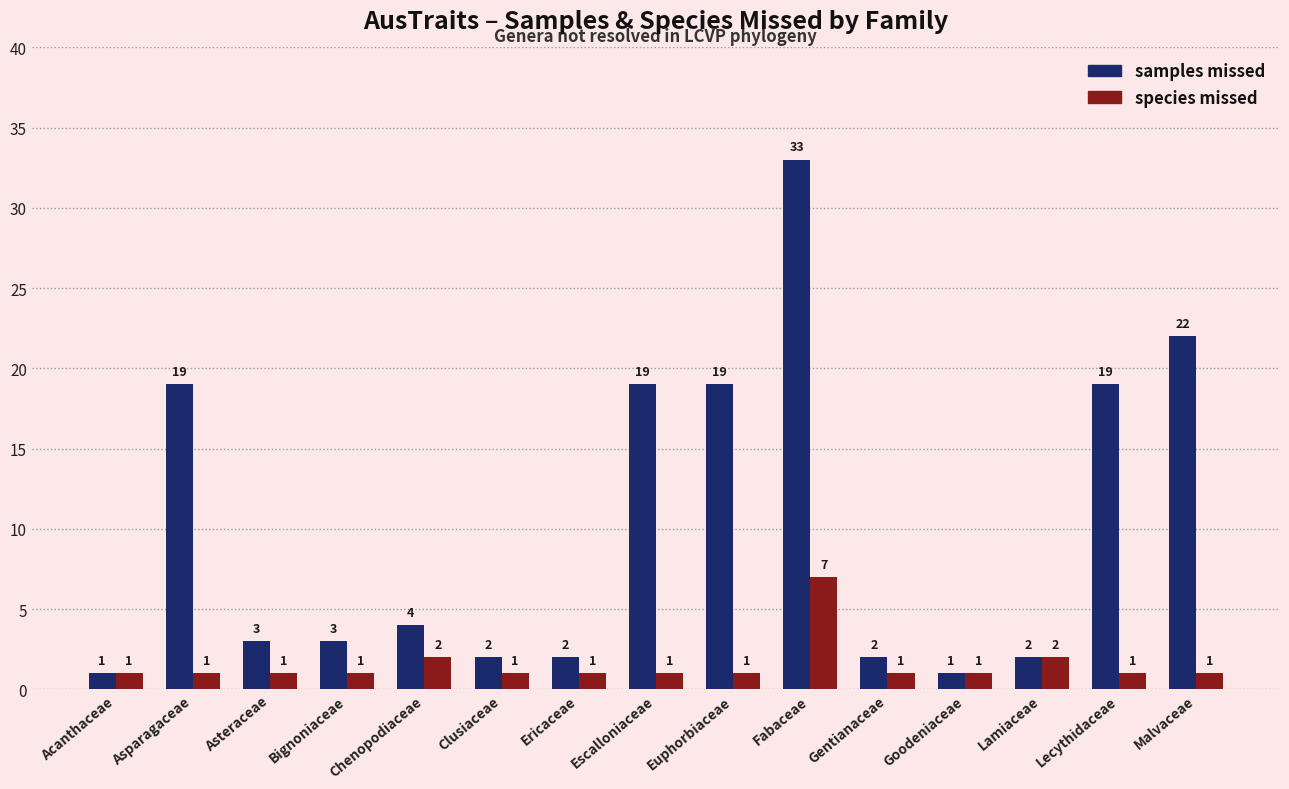

What is the label of the 13th bar from the right?

Asteraceae